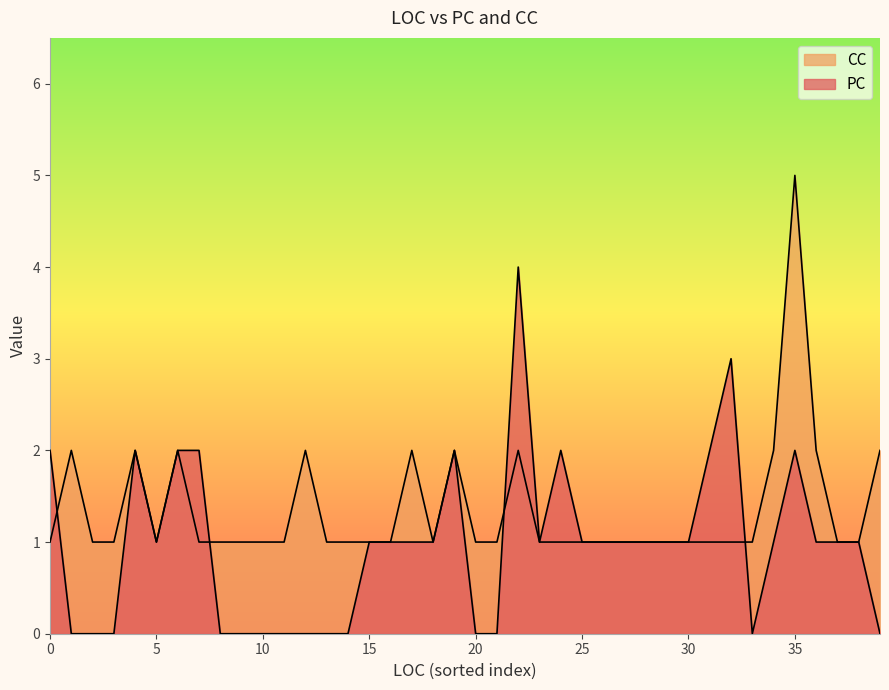

How many times do CC and PC cross each other?

4